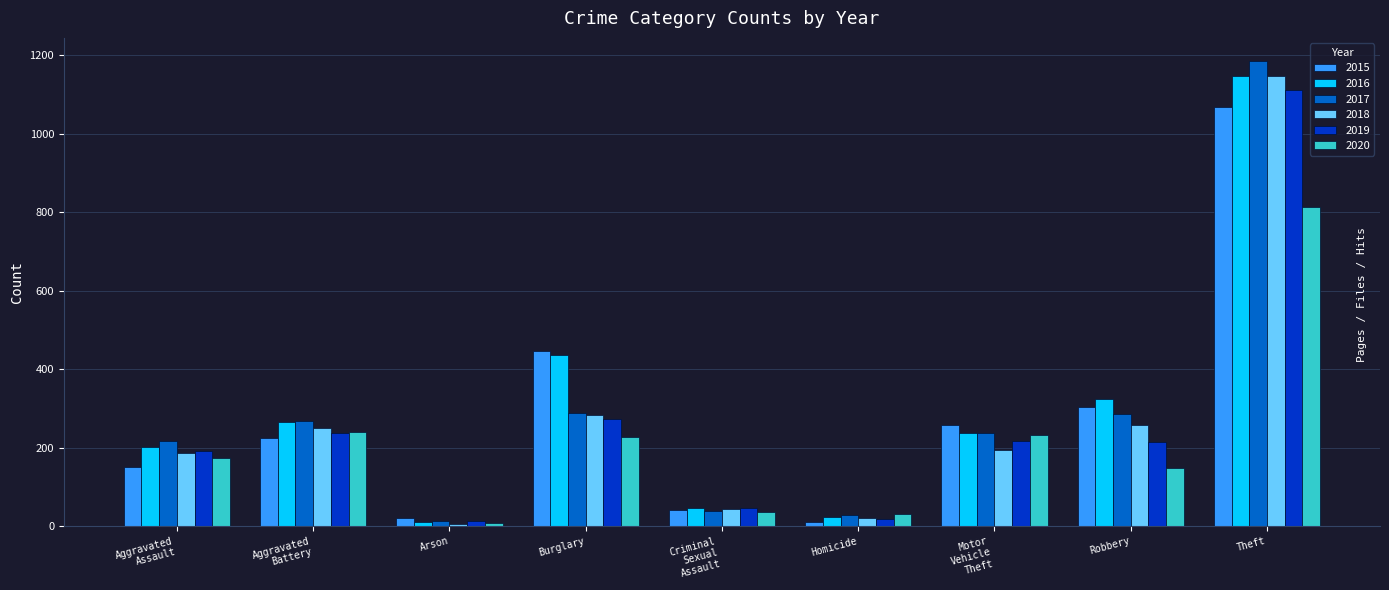

What is the sum of the 2019 values at Arson and Homicide?

31